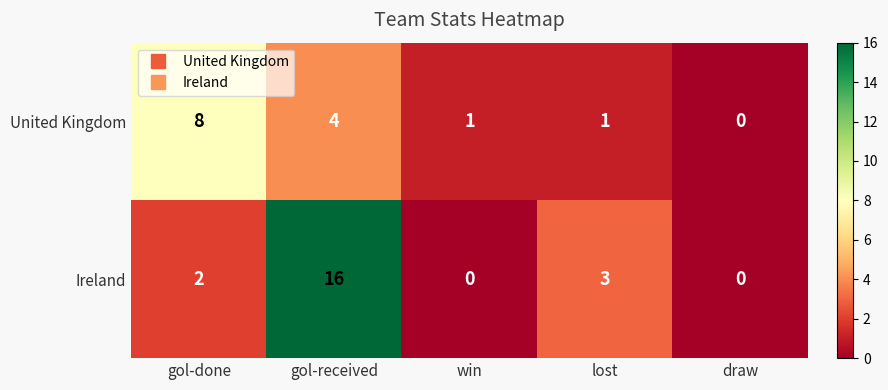

Reading left to right, extract all data points from this chart.

United Kingdom: 8	4	1	1	0
Ireland: 2	16	0	3	0